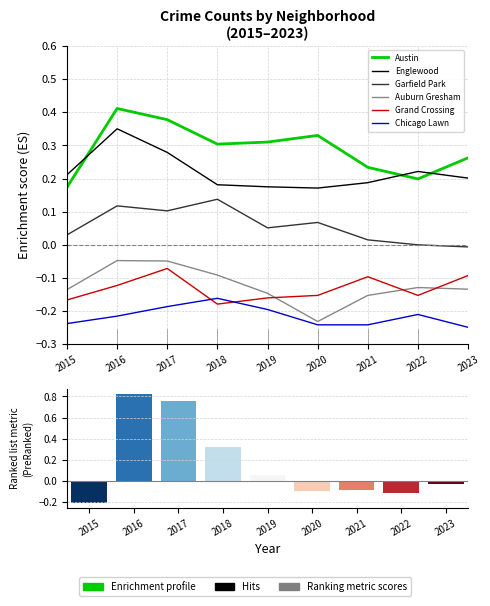

What is the difference between the highest and lowest values at 2018?

0.5